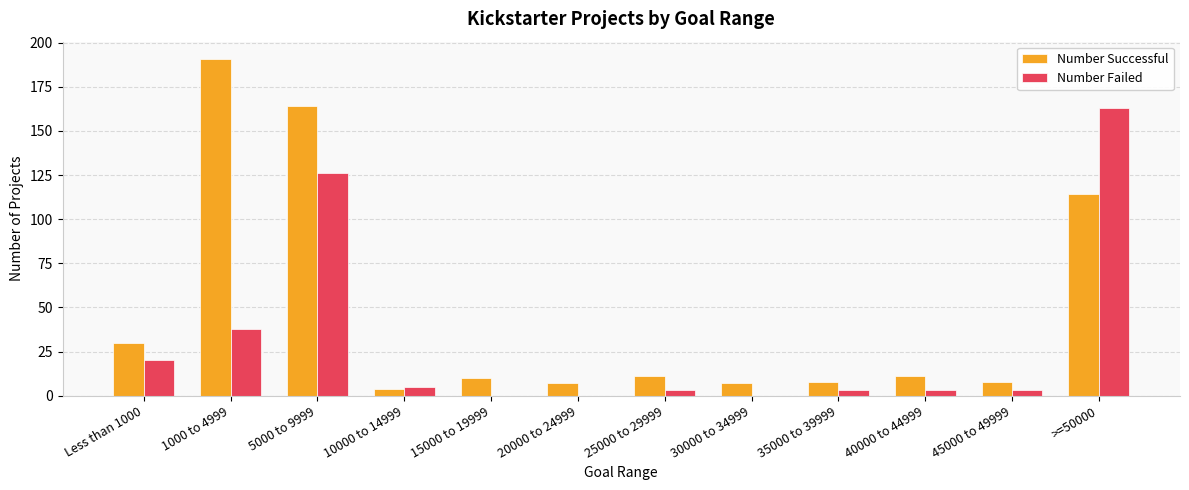

The Number Failed series shows 68 at 1000 to 4999. True or false?

False